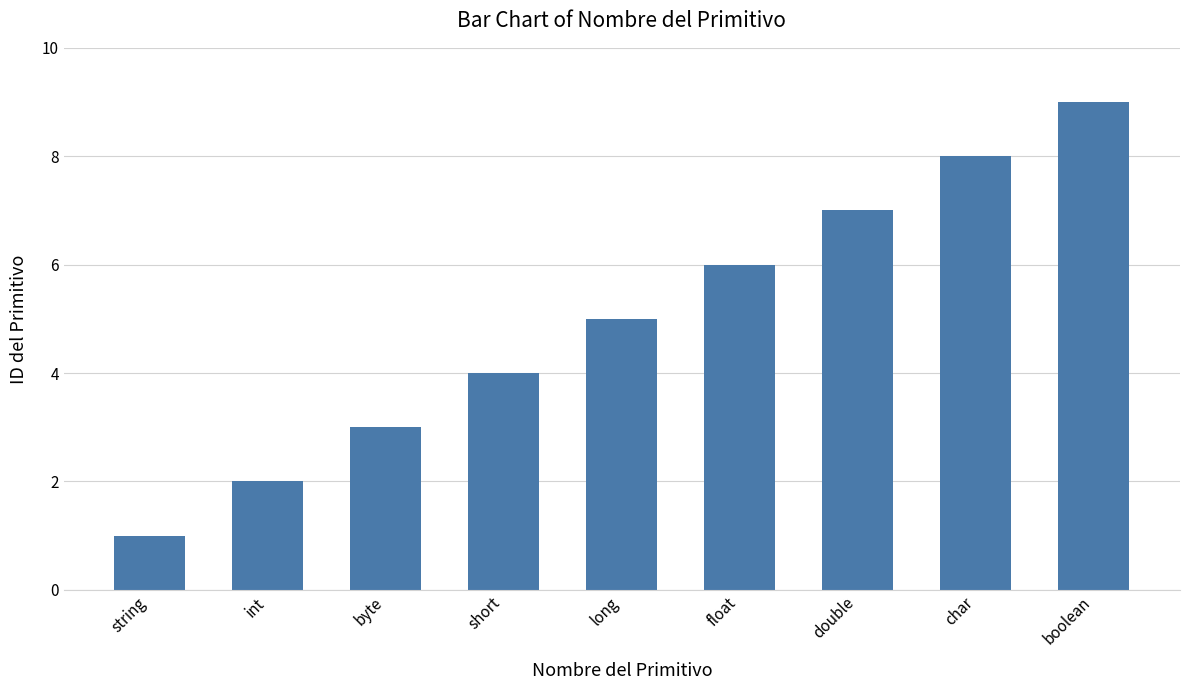

What is the sum of the values at float and long?

11